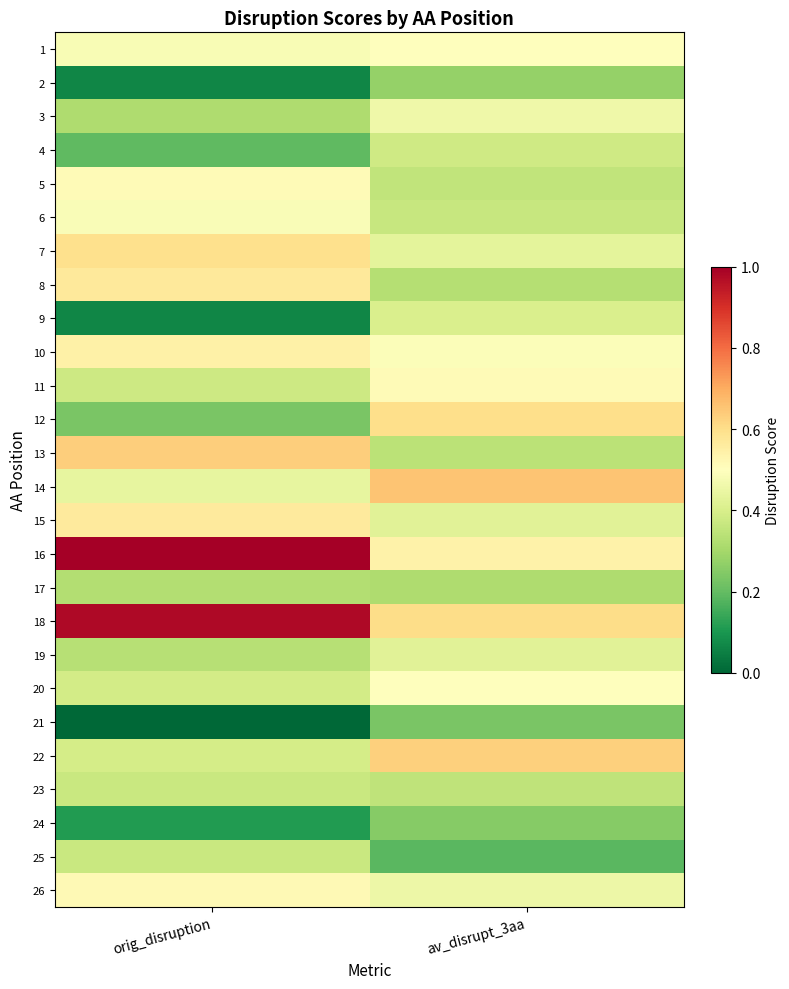

Which label corresponds to the largest value in the chart?

orig_disruption